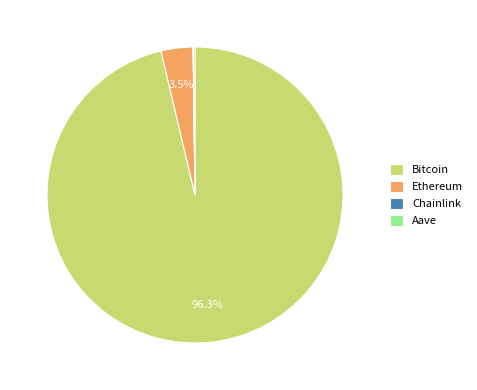

Does any single category account for the majority?

Yes